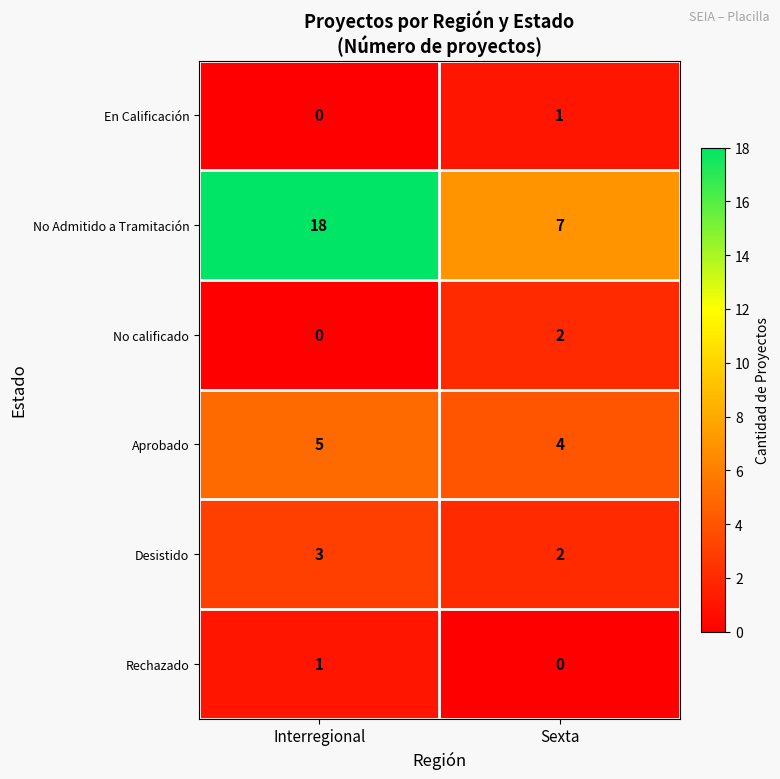

What is the sum of the Aprobado values at Sexta and Interregional?

9